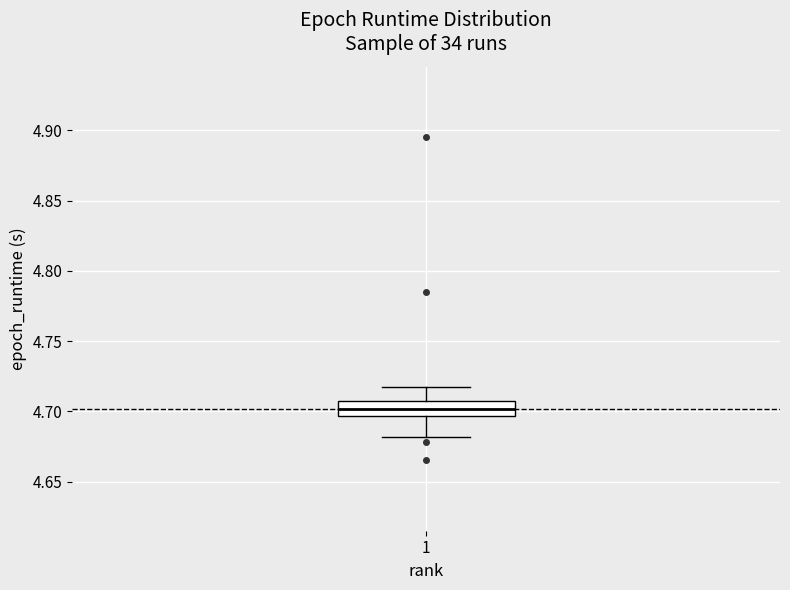

Where is the upper edge of the box at x = 1 on the y-axis? The values are not printed on the chart, so give them approximately, as read against the axis.

4.710